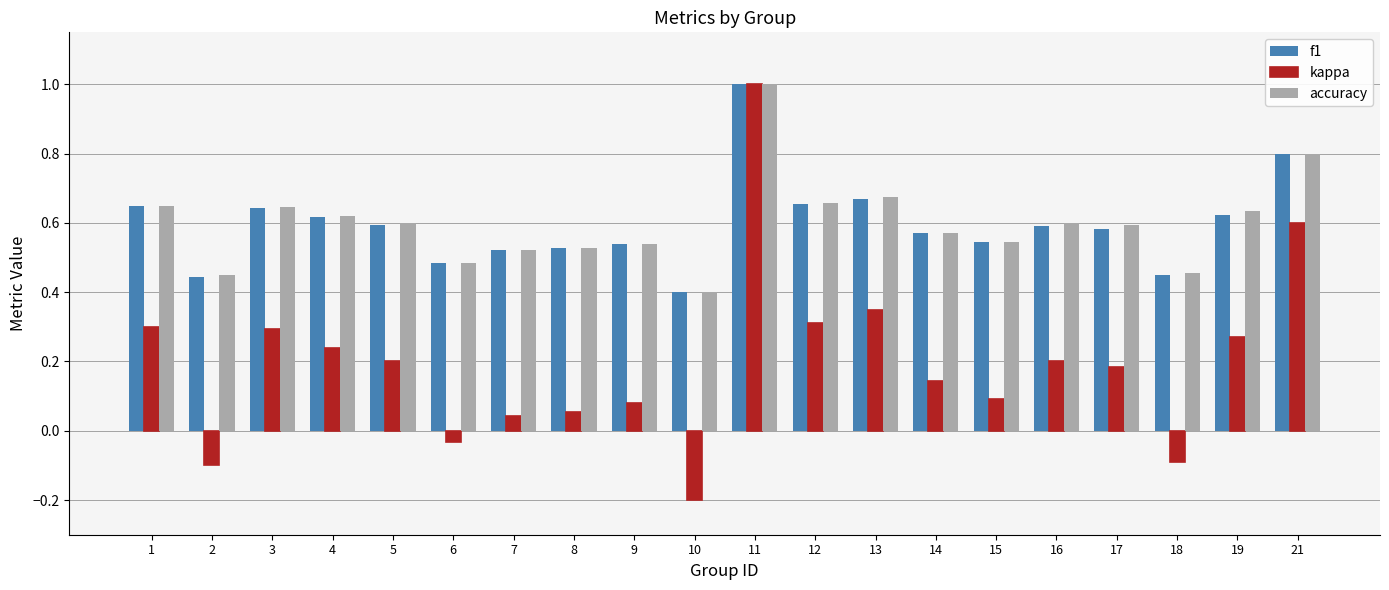

At which label does f1 reach its peak?

11